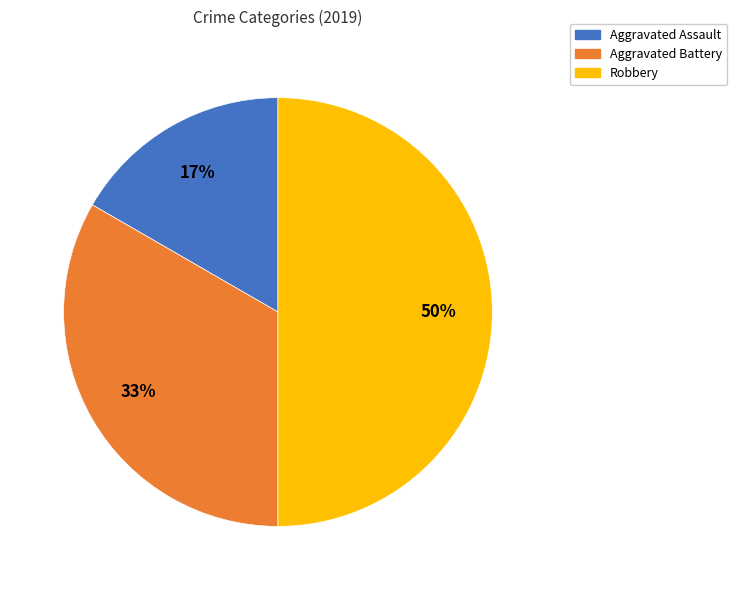

How many segments does this pie chart have?

3